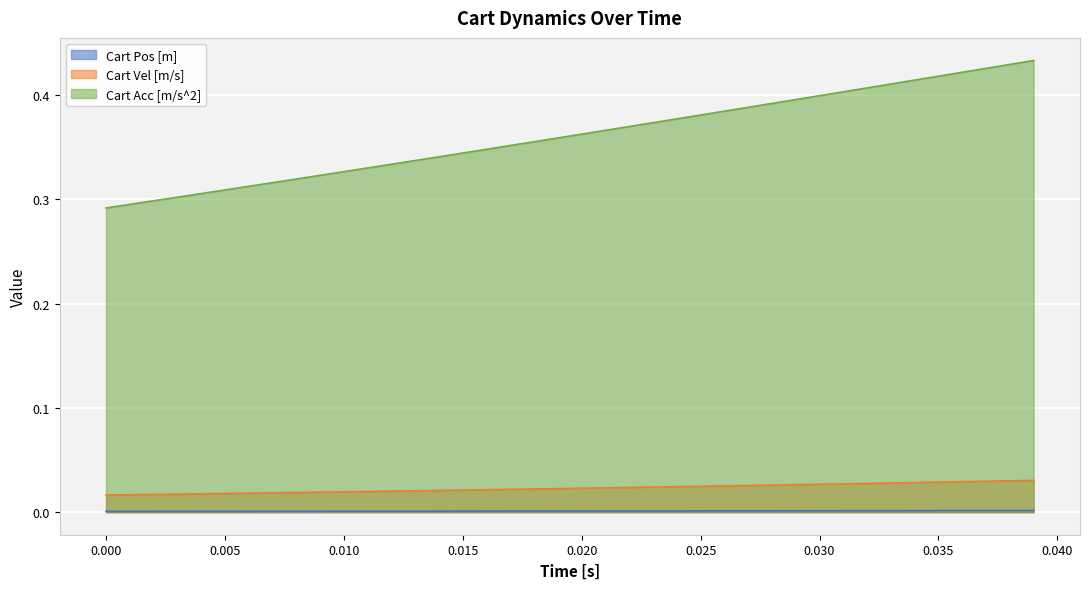

At how many categories does at least one series exceed 0?

40